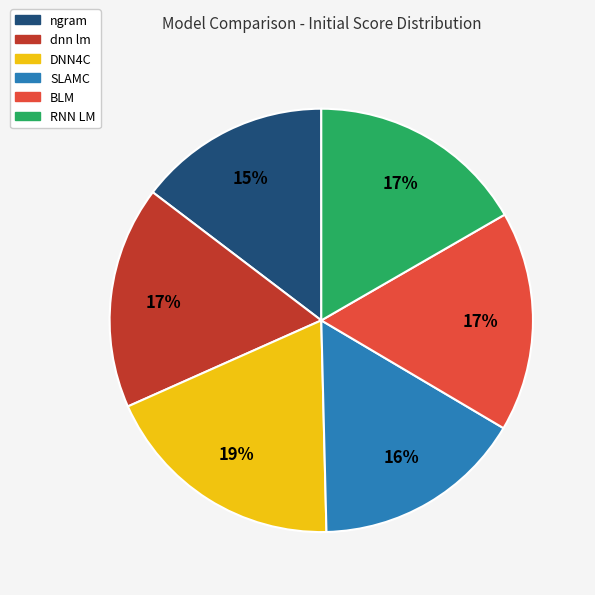

Is it true that SLAMC is 7% of the pie?

False